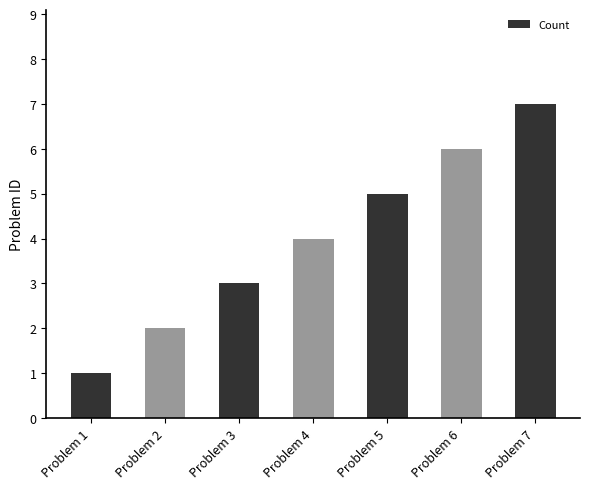

Count the values in the range 2 to 6.

5